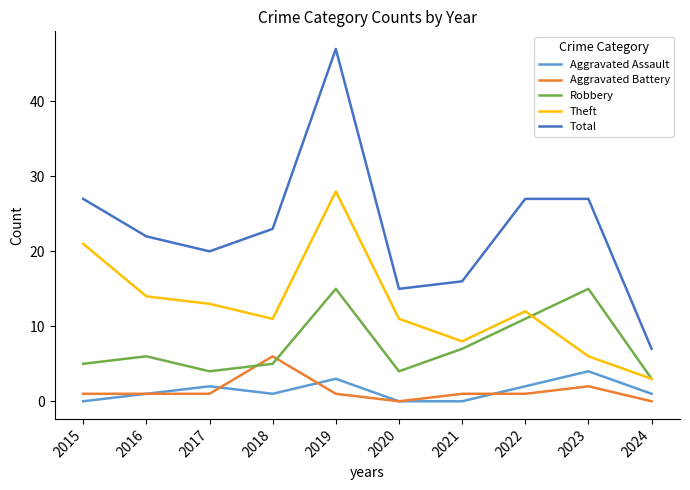

Where do Aggravated Battery and Robbery first cross each other?

2017 and 2018